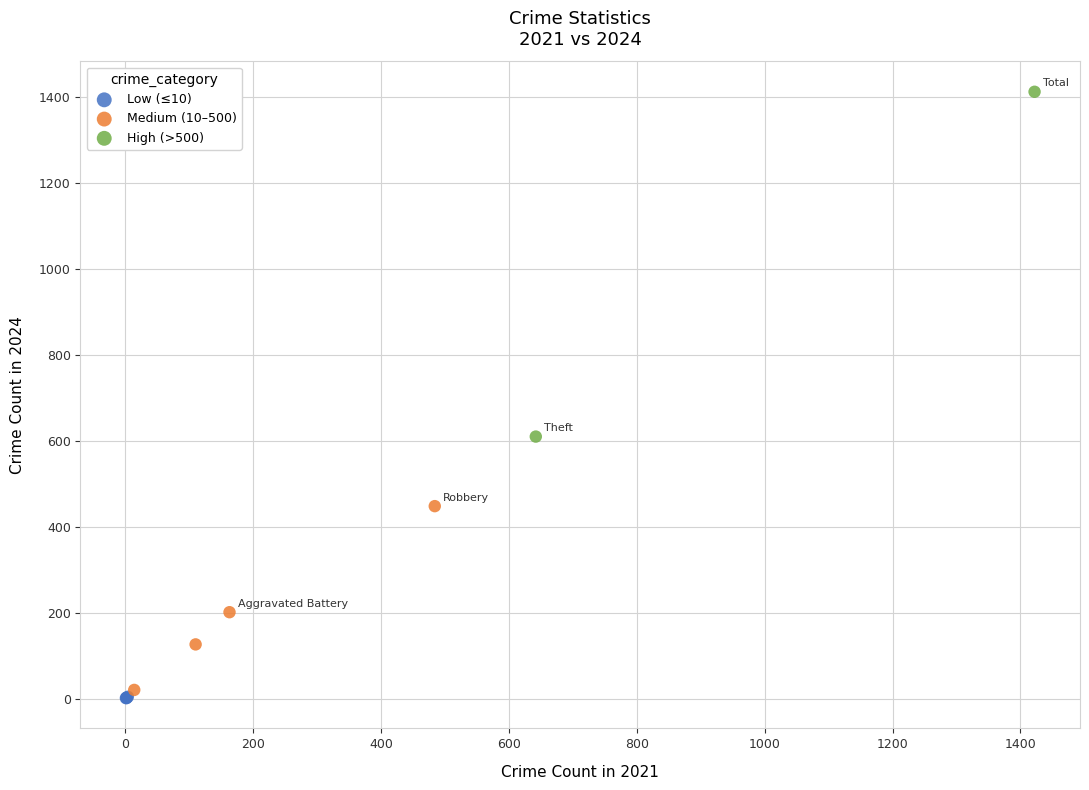

What are all the series names shown in the legend?

Low (≤10), Medium (10–500), High (>500)